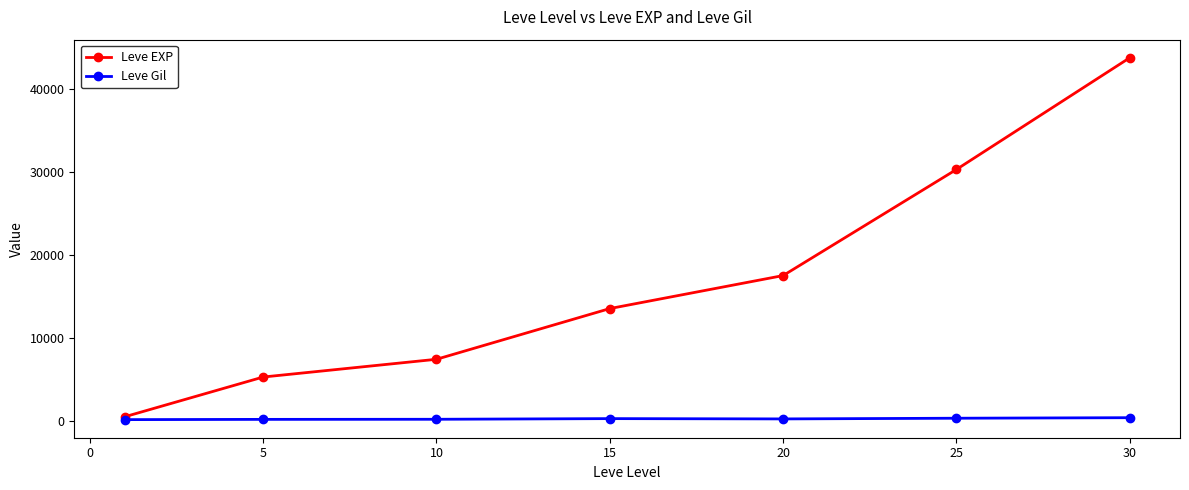

Which series has the largest range (max minus min)?

Leve EXP